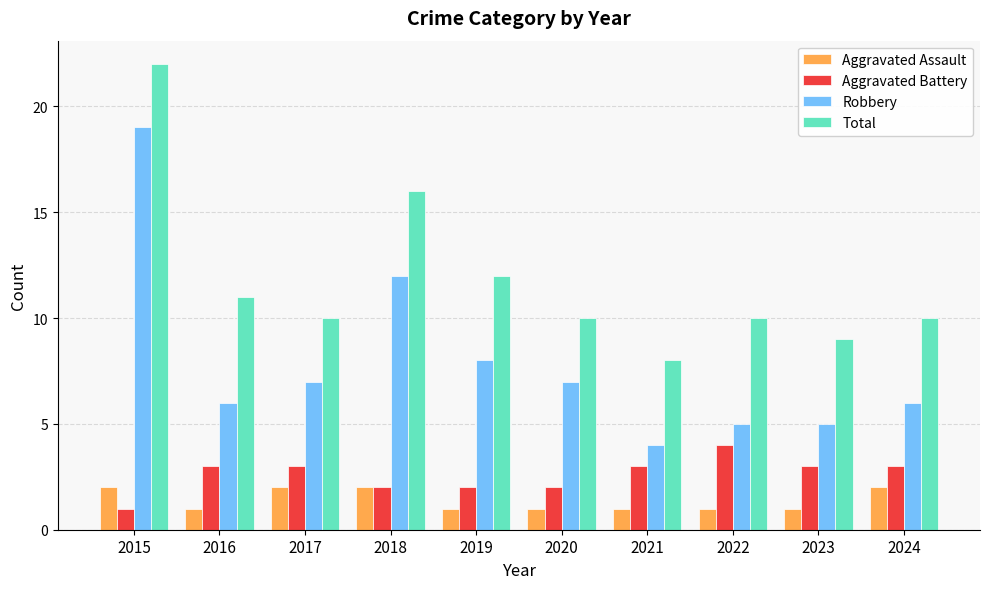

Which series has the largest range (max minus min)?

Robbery